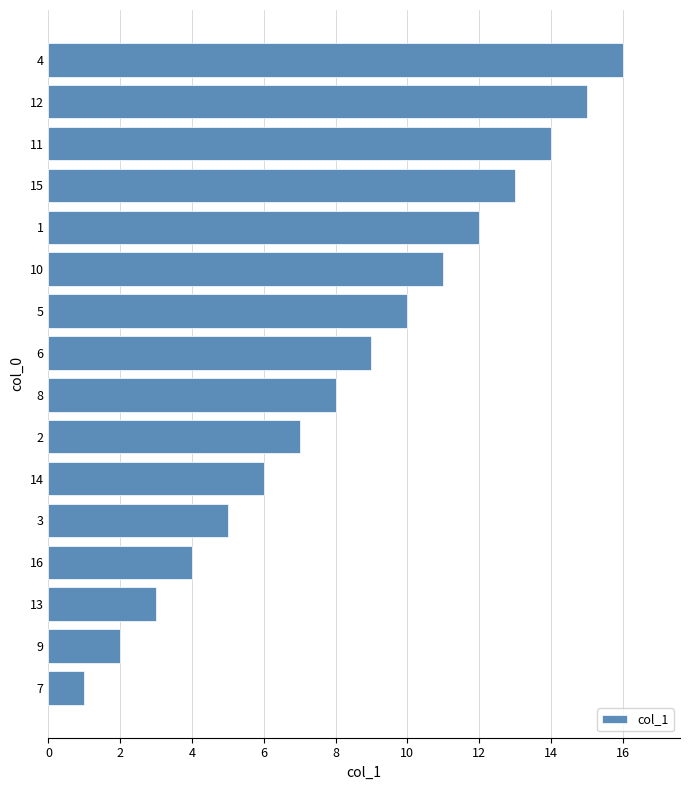

At which label is the value closest to 8?

8